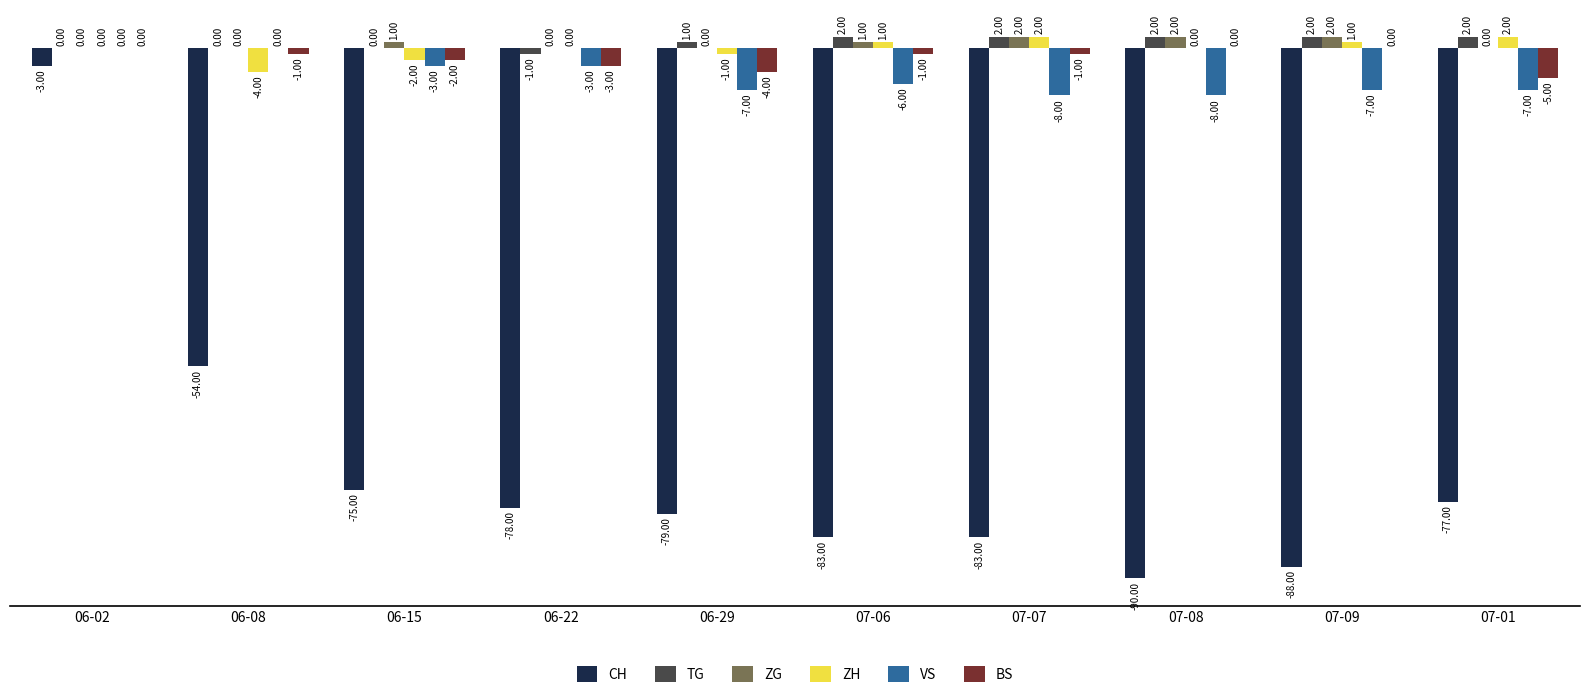

At which label does CH first exceed -78?

06-02